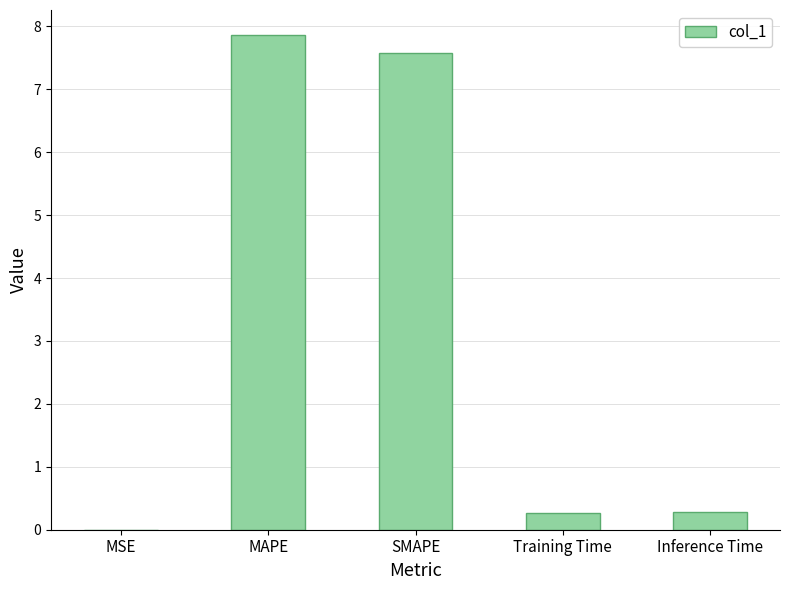

Which has a higher value, MAPE or Inference Time?

MAPE